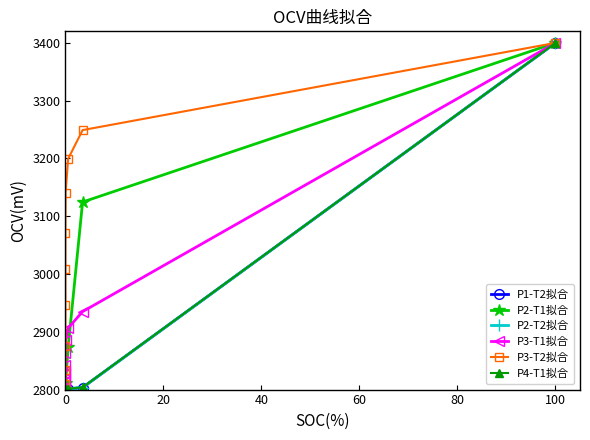

What is the value of the P2-T2拟合 point at the 5th from the left?

2800.3